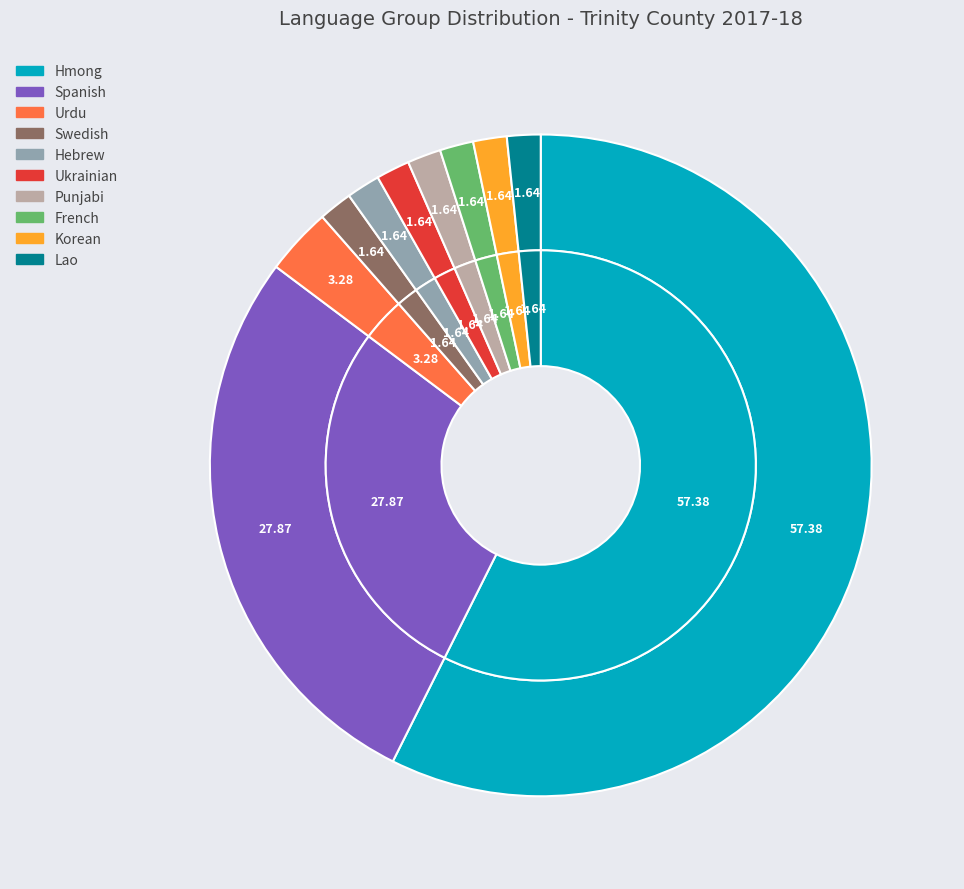

Is it true that Ukrainian is 2% of the pie?

True